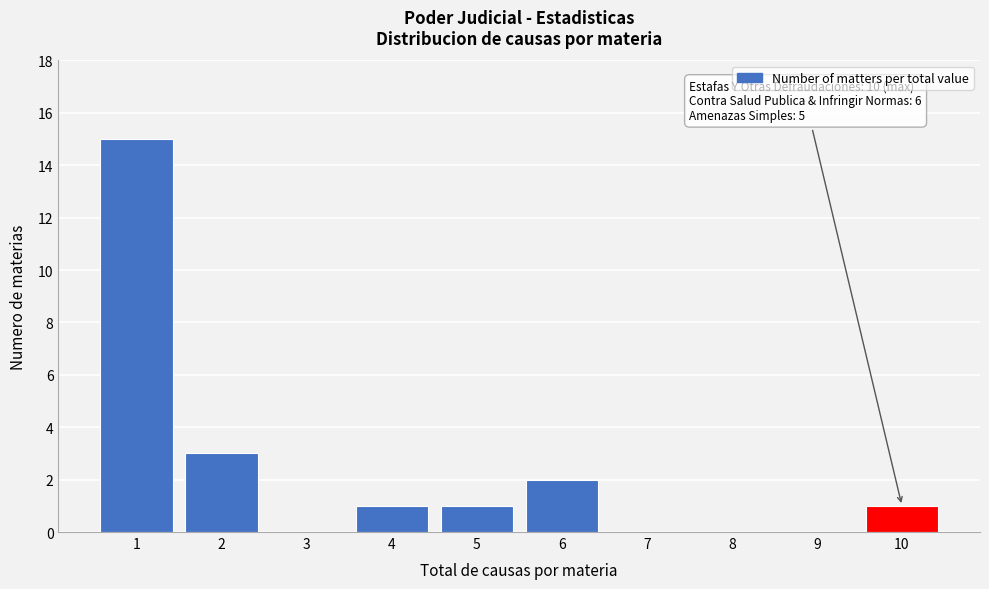

Reading left to right, list all the values displayed in this chart.

1=15	2=3	3=0	4=1	5=1	6=2	7=0	8=0	9=0	10=1